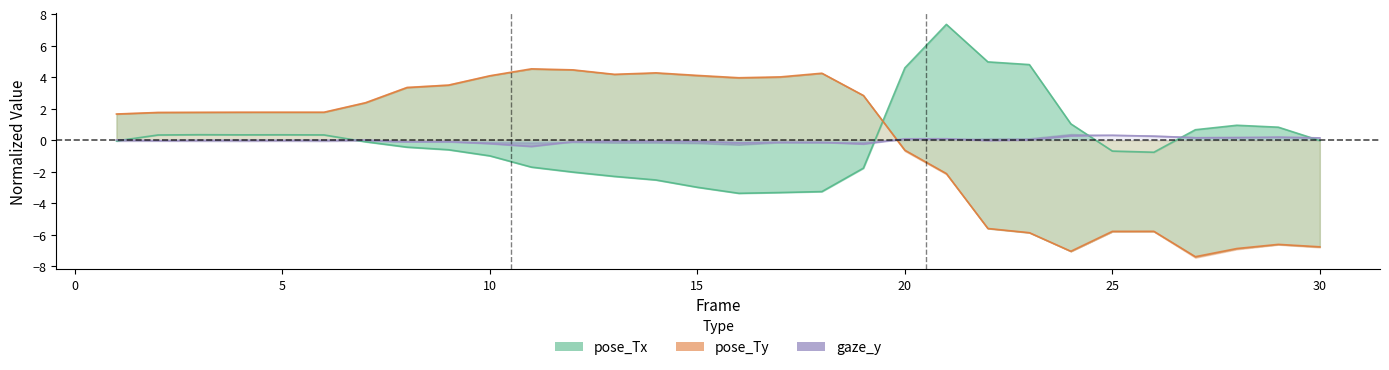

How many negative values does the pose_Ty series have?

11